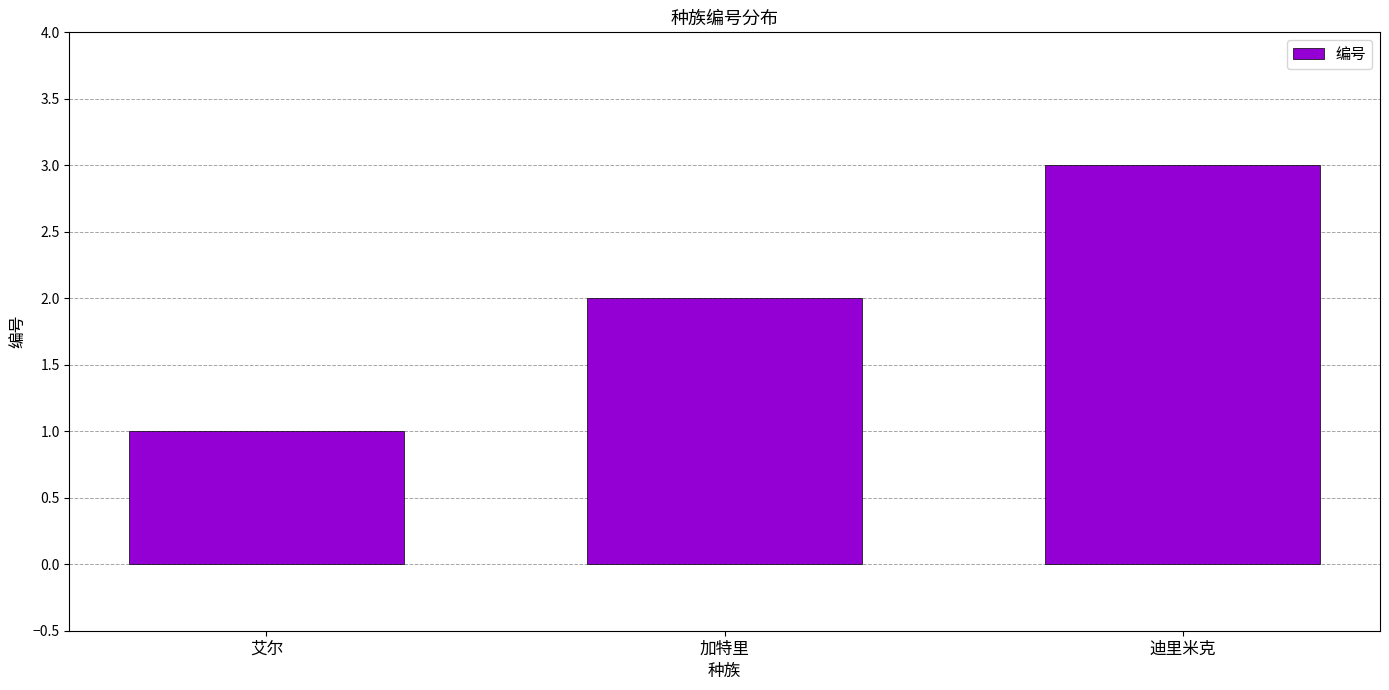

Rank the categories by value from lowest to highest.

艾尔, 加特里, 迪里米克